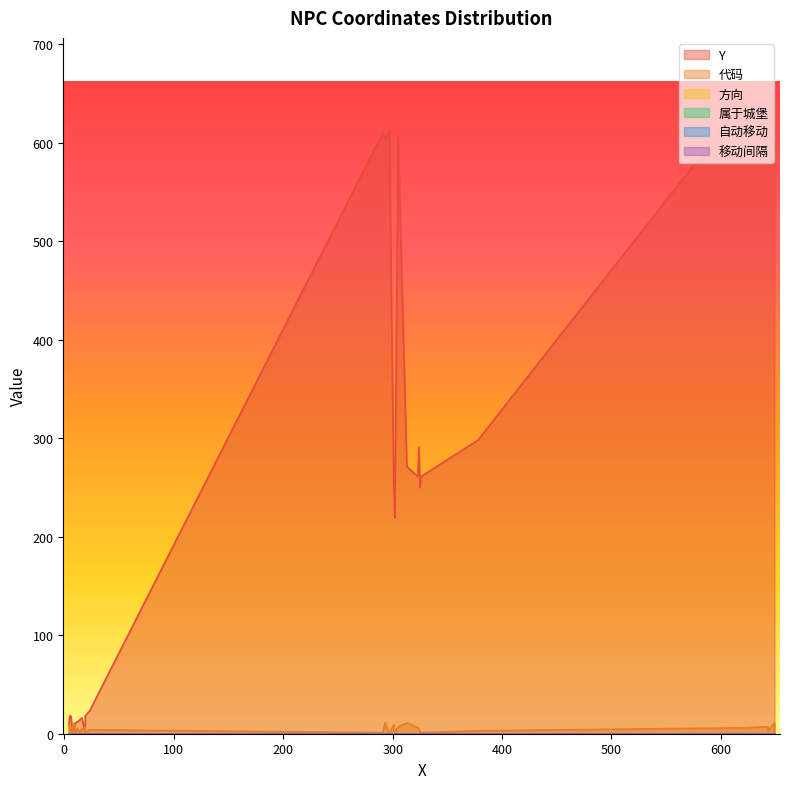

True or false: 自动移动 and 属于城堡 cross at least once.

False